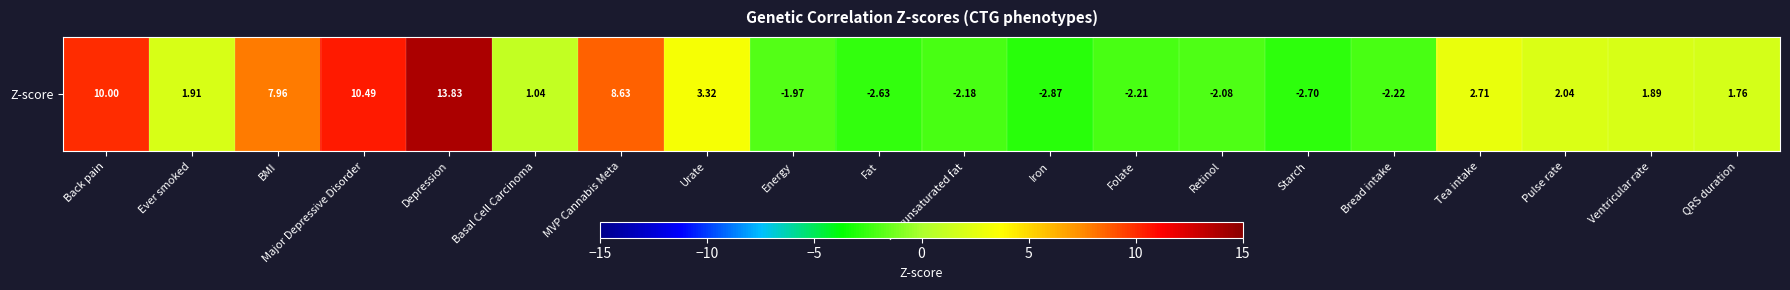

What is the sum of the values at QRS duration and Urate?

5.1